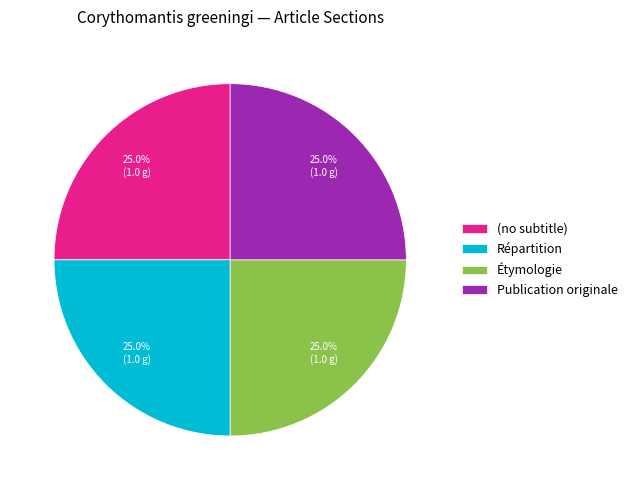

Approximately how many times larger is the value at Publication originale compared to (no subtitle)?

1.0